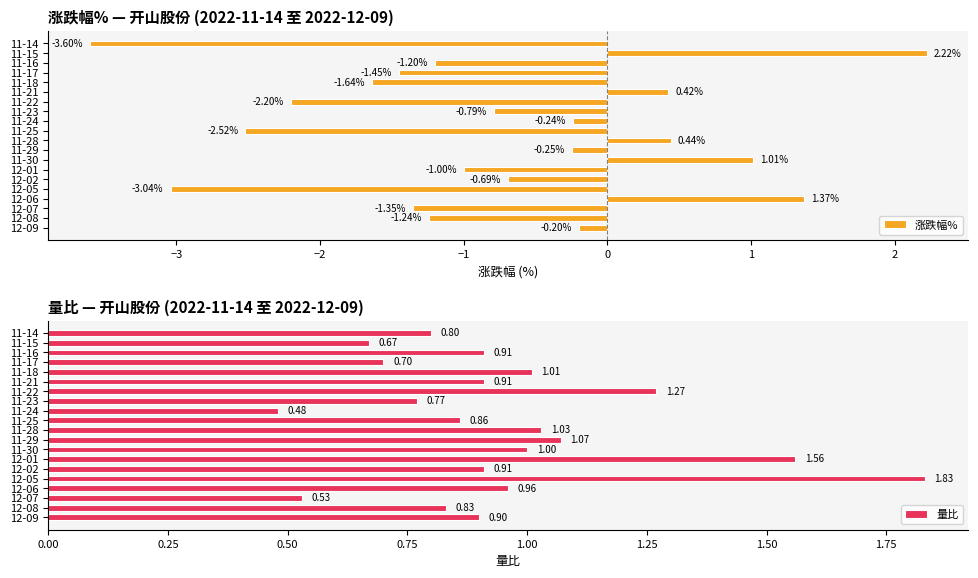

List the labels in order of 涨跌幅% value, smallest first.

11-14, 12-05, 11-25, 11-22, 11-18, 11-17, 12-07, 12-08, 11-16, 12-01, 11-23, 12-02, 11-29, 11-24, 12-09, 11-21, 11-28, 11-30, 12-06, 11-15